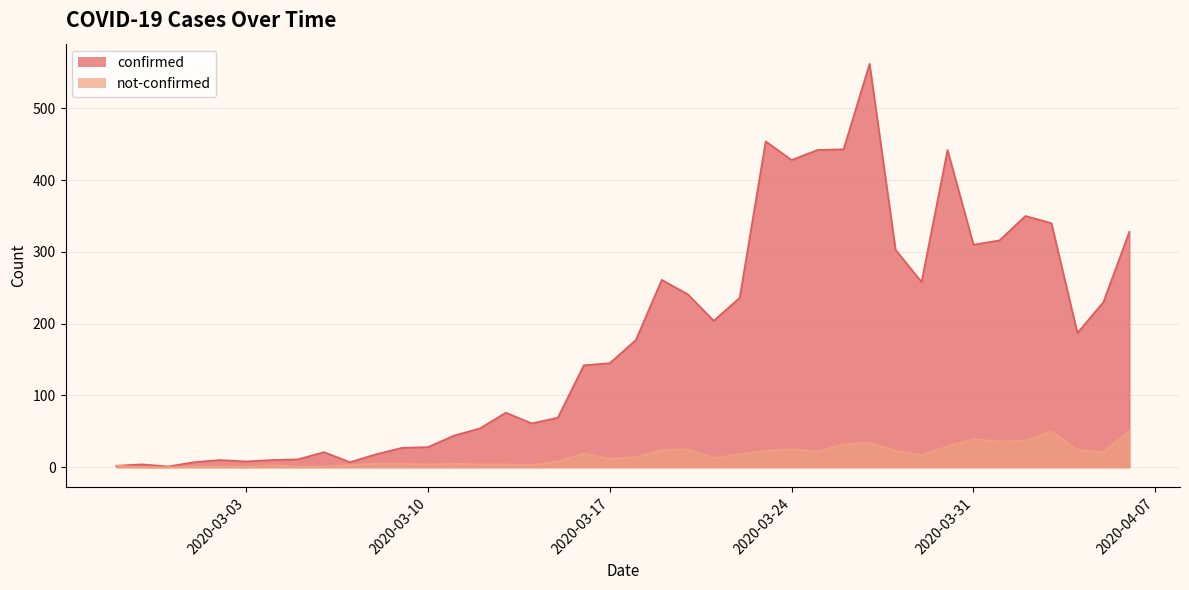

True or false: confirmed has a value of 541 at 2020-03-31.

False